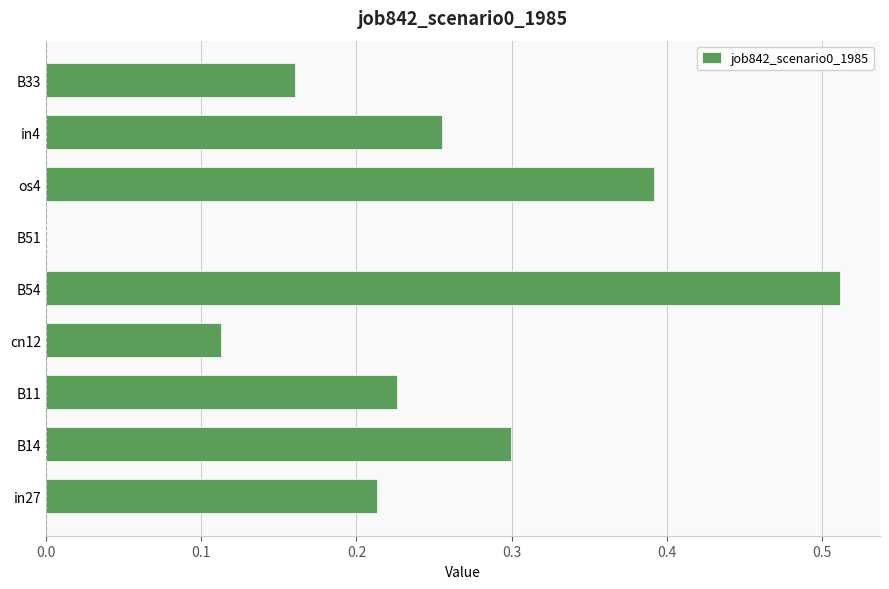

Between in4 and in27, which is larger?

in4